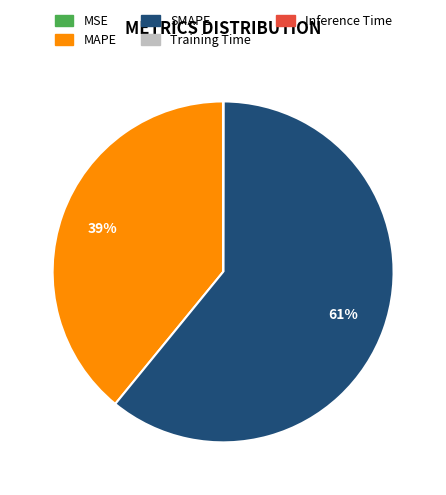

Which category has the biggest portion of the pie?

SMAPE